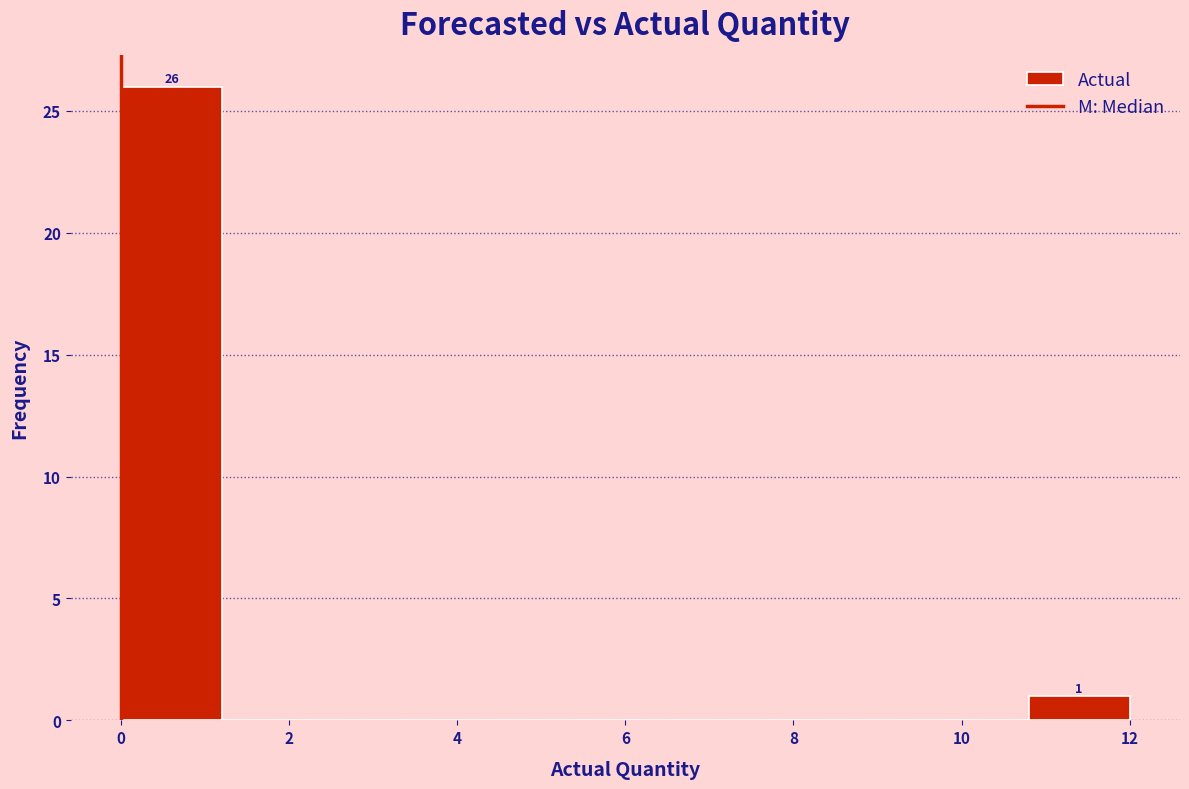

Over which range of the x-axis is the bar tallest?

0.0 to 1.2